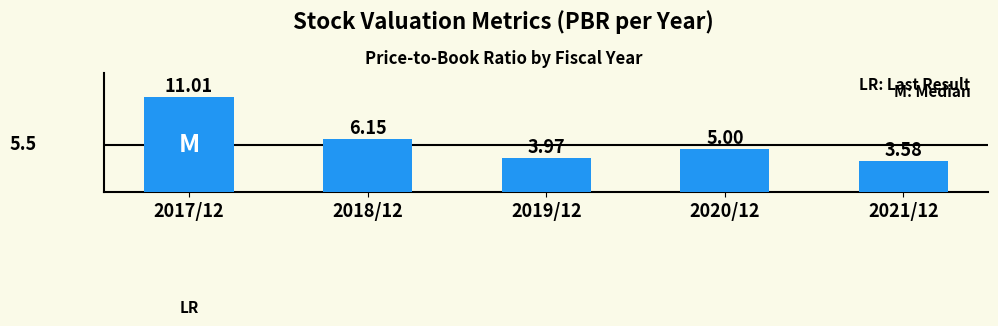

How many series are shown in this chart?

1